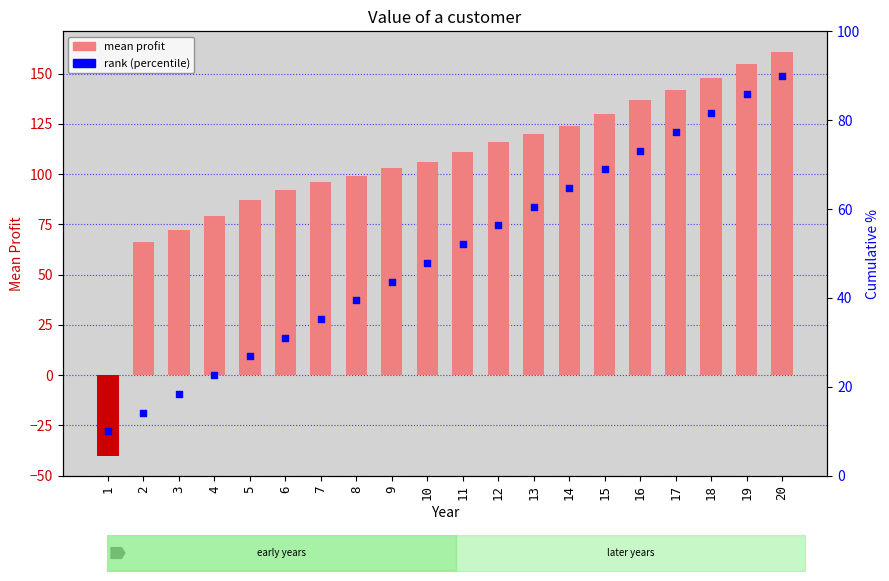

What is the total value across all series at 3?

90.4